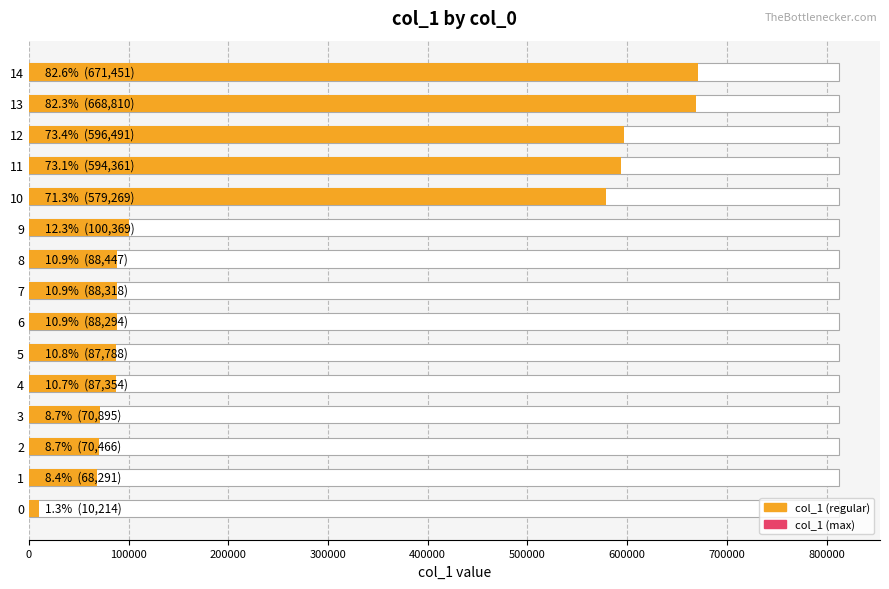

Reading left to right, what are all the values shown in this chart?

10214.1	68291.1	70465.9	70895.2	87354.1	87787.8	88293.9	88317.9	88447.5	100368.8	579269.3	594360.8	596491.3	668809.9	671451.2